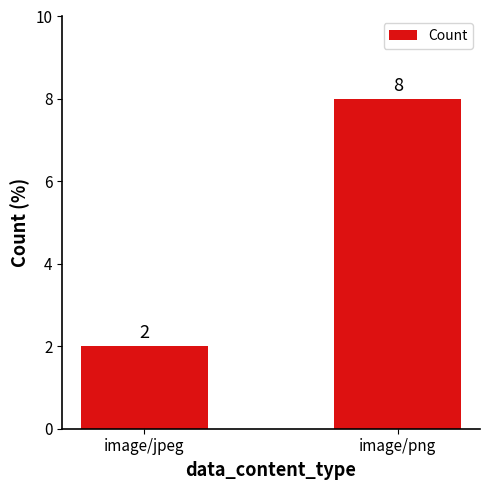

What is the greatest value displayed?

8